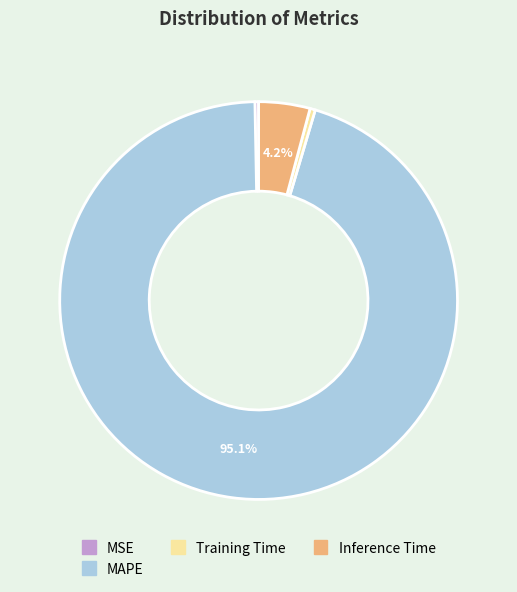

Is there any slice that represents more than half of the pie?

Yes